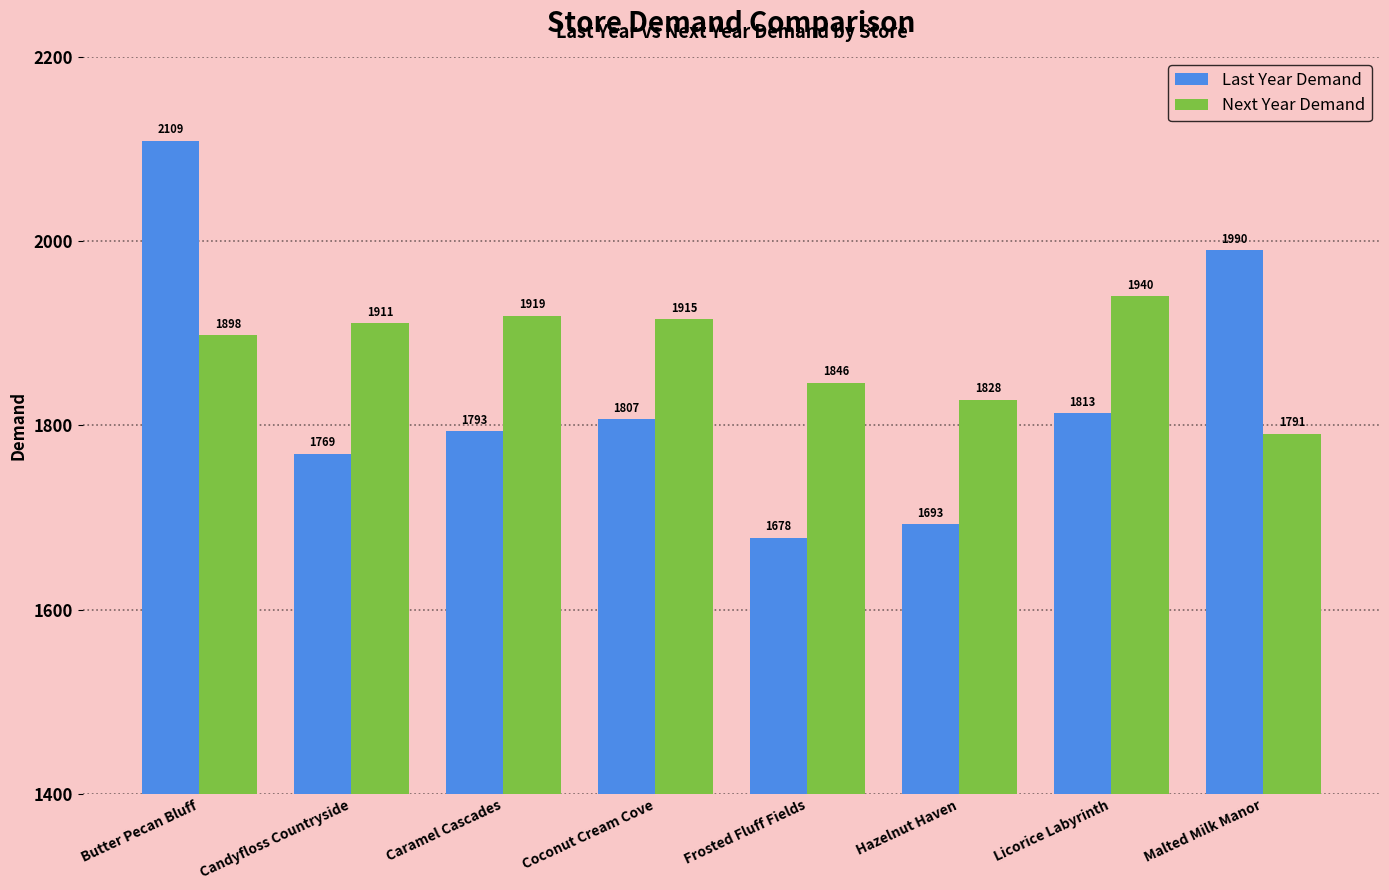

Is it true that Last Year Demand equals 3027.2 at Hazelnut Haven?

False